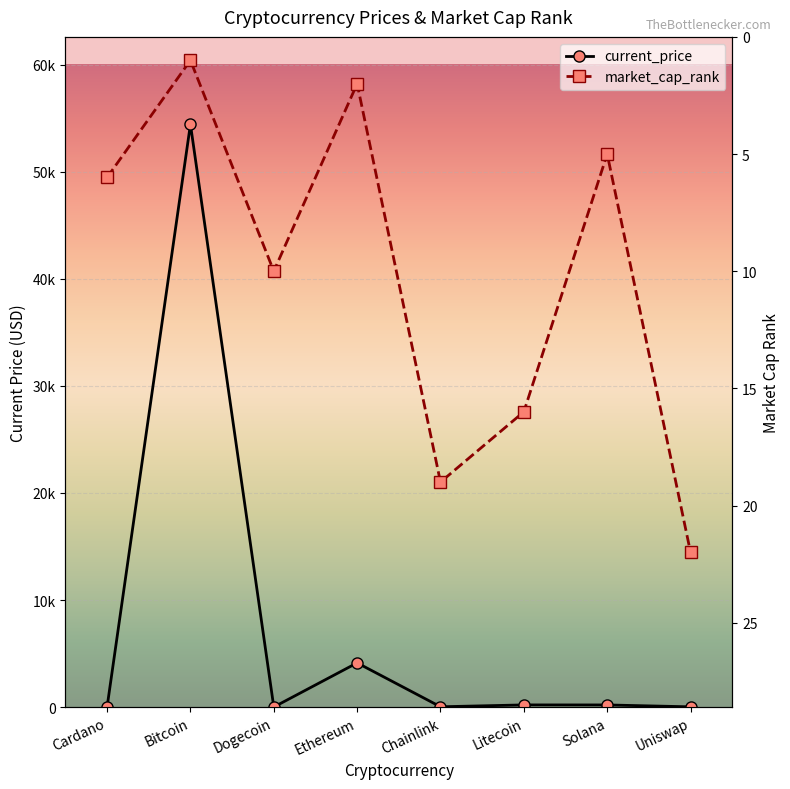

How many lines are shown in the chart?

2